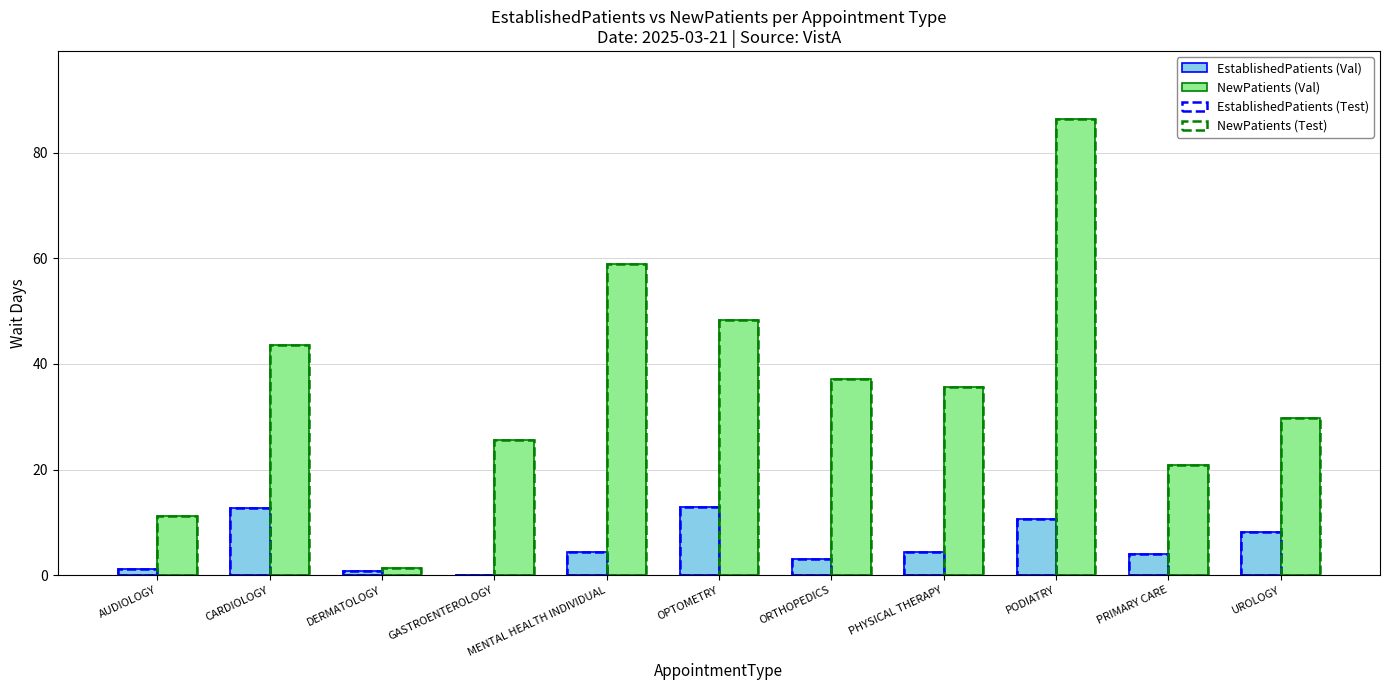

What is the total value across all series at AUDIOLOGY?

24.8